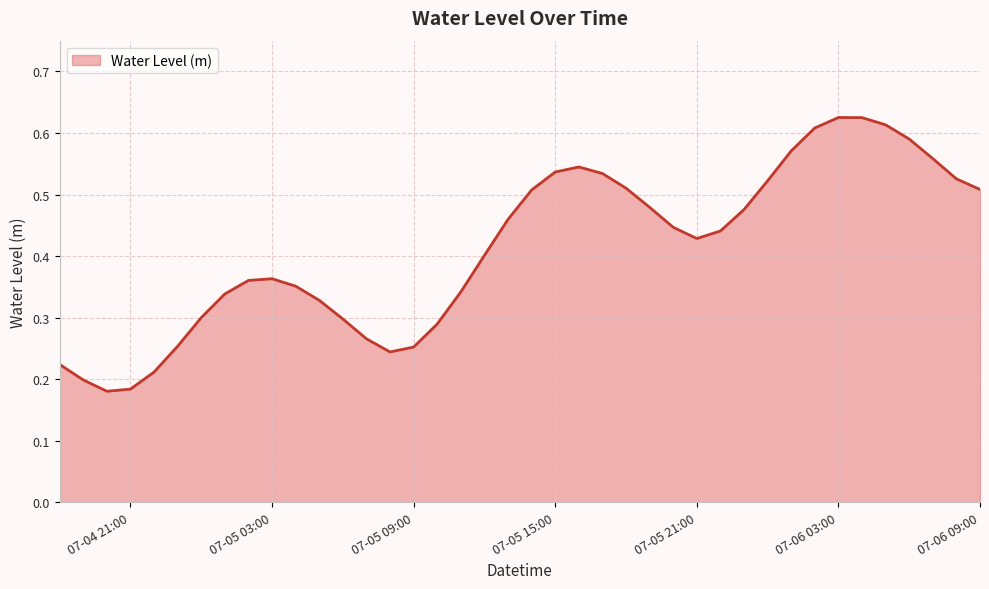

Does the chart have visible grid lines?

Yes